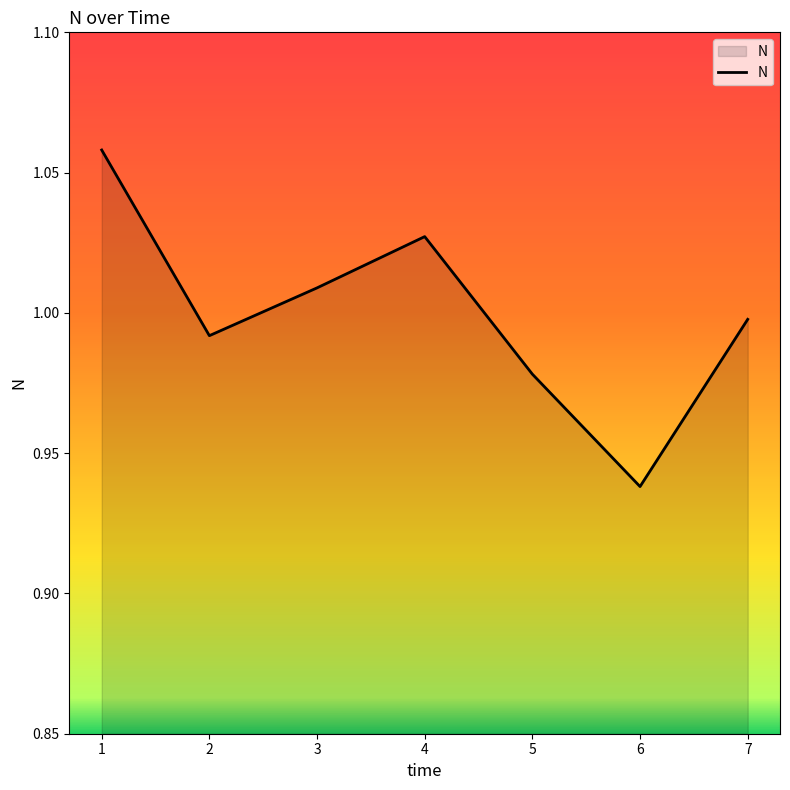

At which category does the data reach its first local peak?

4